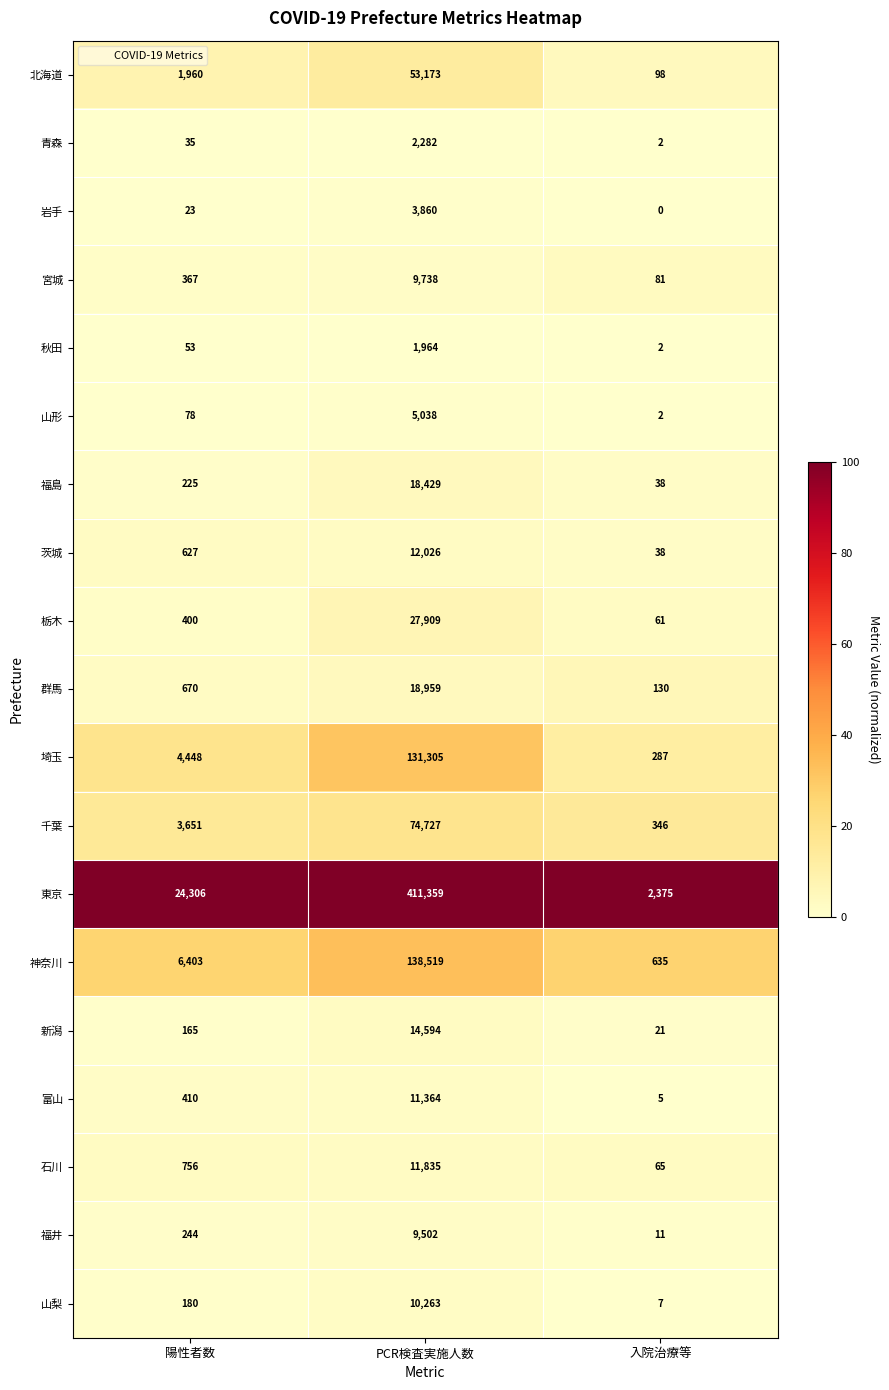

At which label is 福井 closest to 4756?

陽性者数